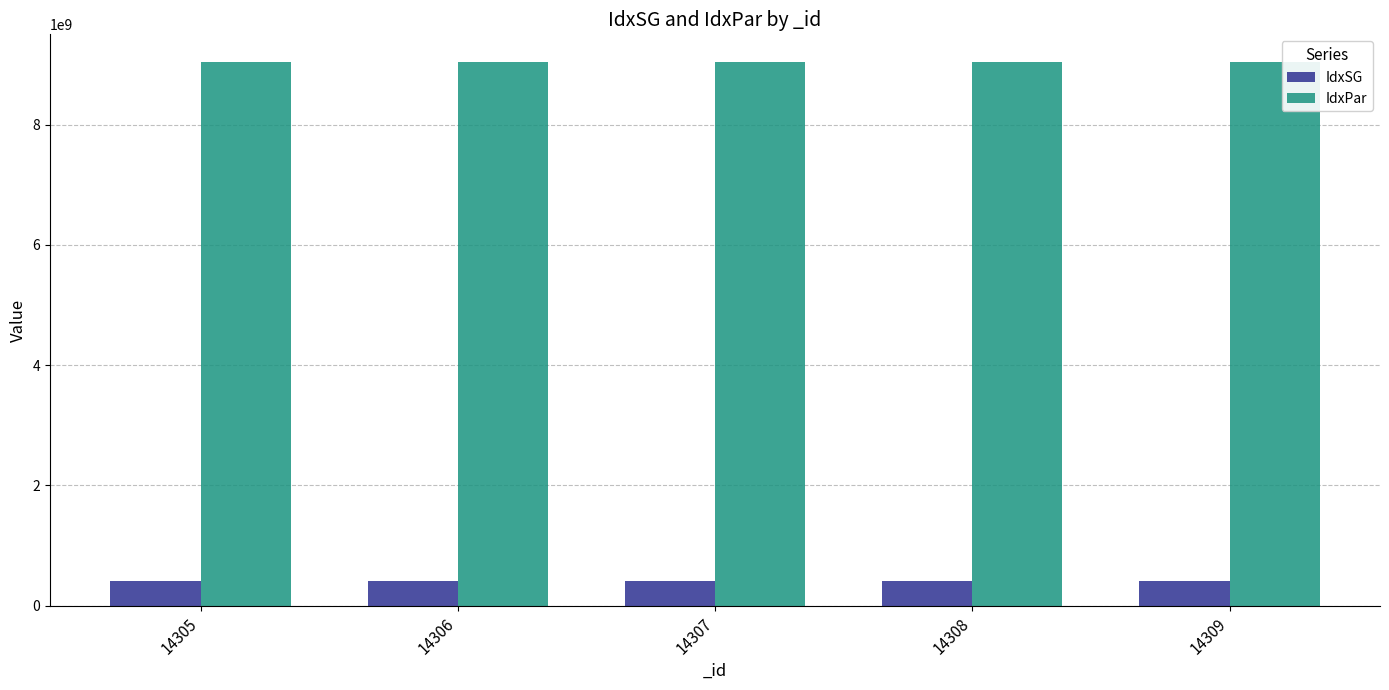

What is the minimum value shown in the chart?

403110100